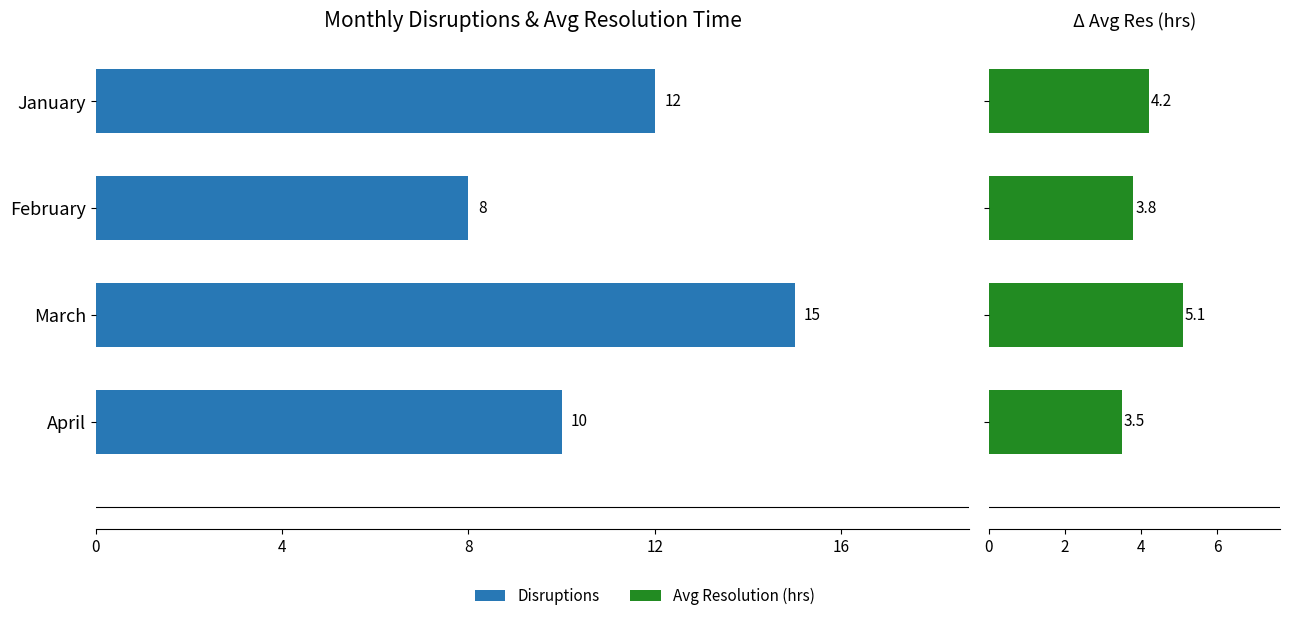

How many groups of bars are there?

4